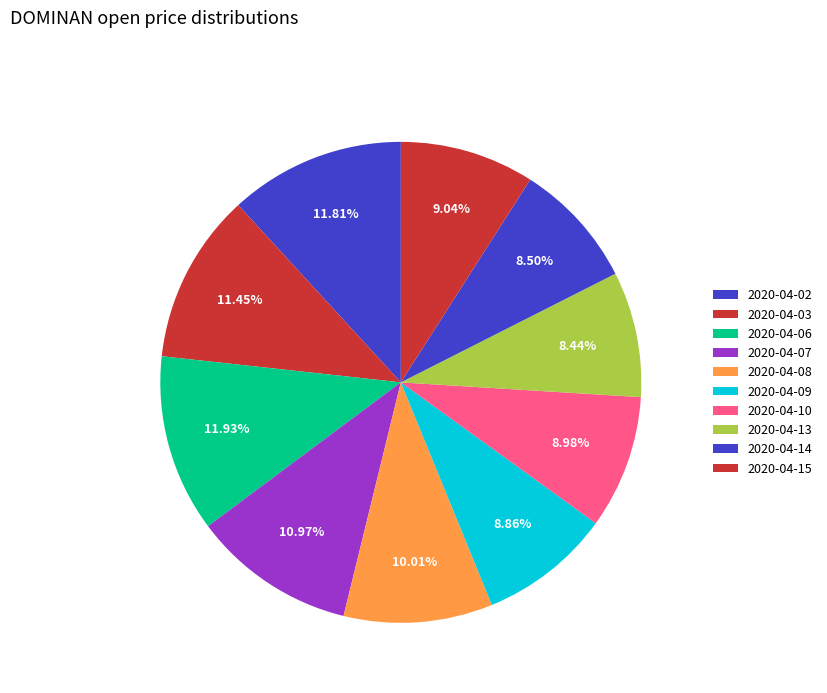

Which slice is the largest?

2020-04-06